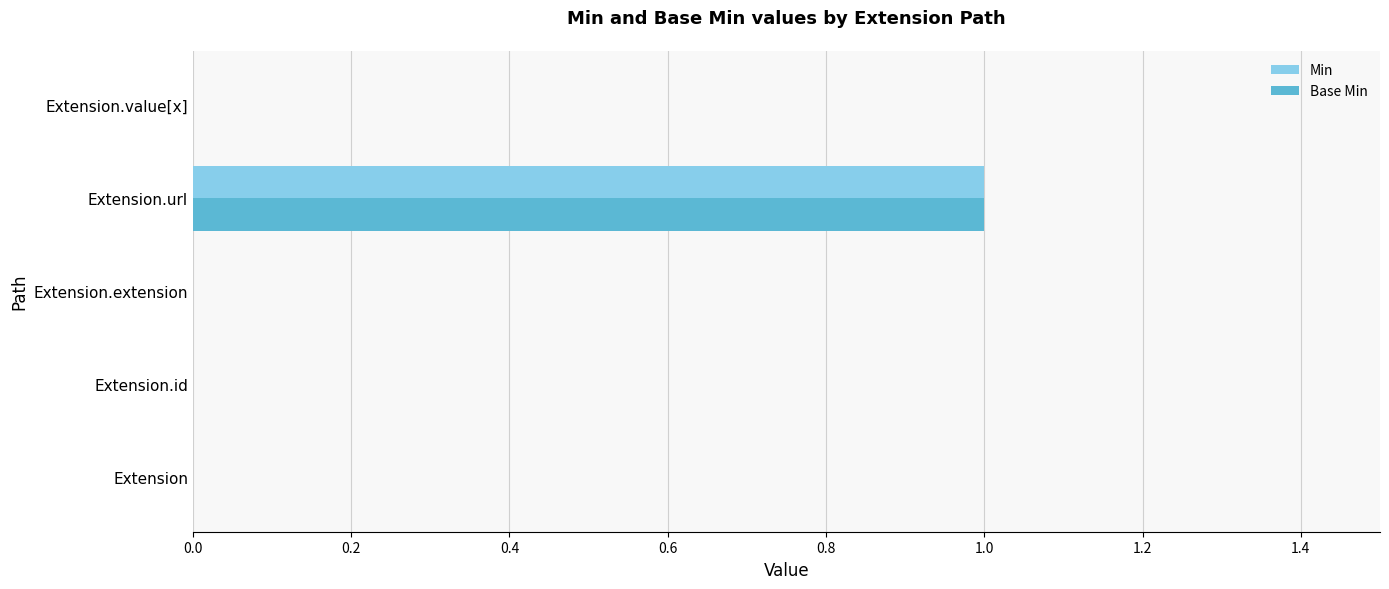

Is the value of Base Min at Extension greater than the value of Min at Extension.url?

No